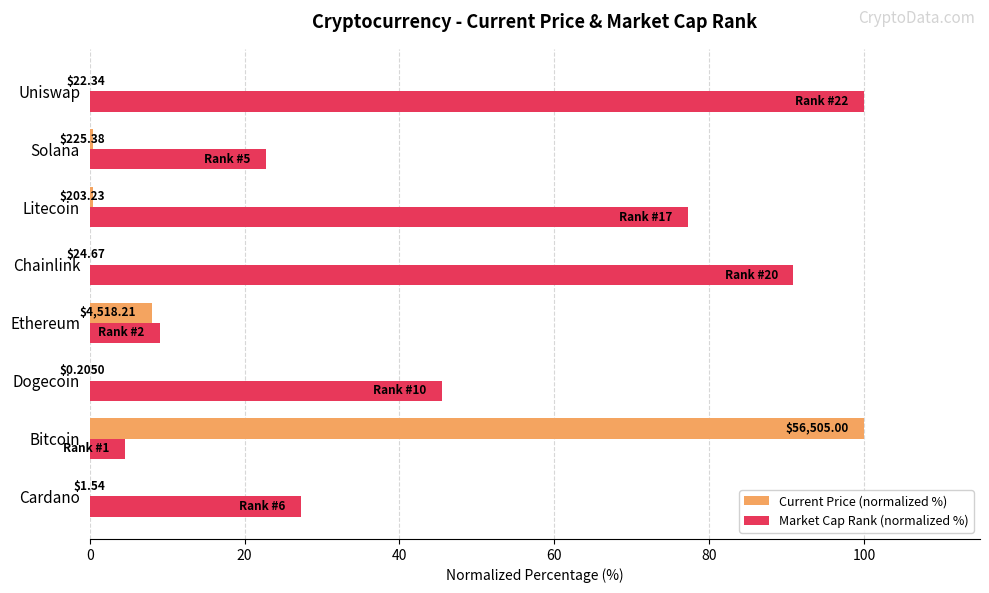

What are all the series names shown in the legend?

Current Price (normalized %), Market Cap Rank (normalized %)